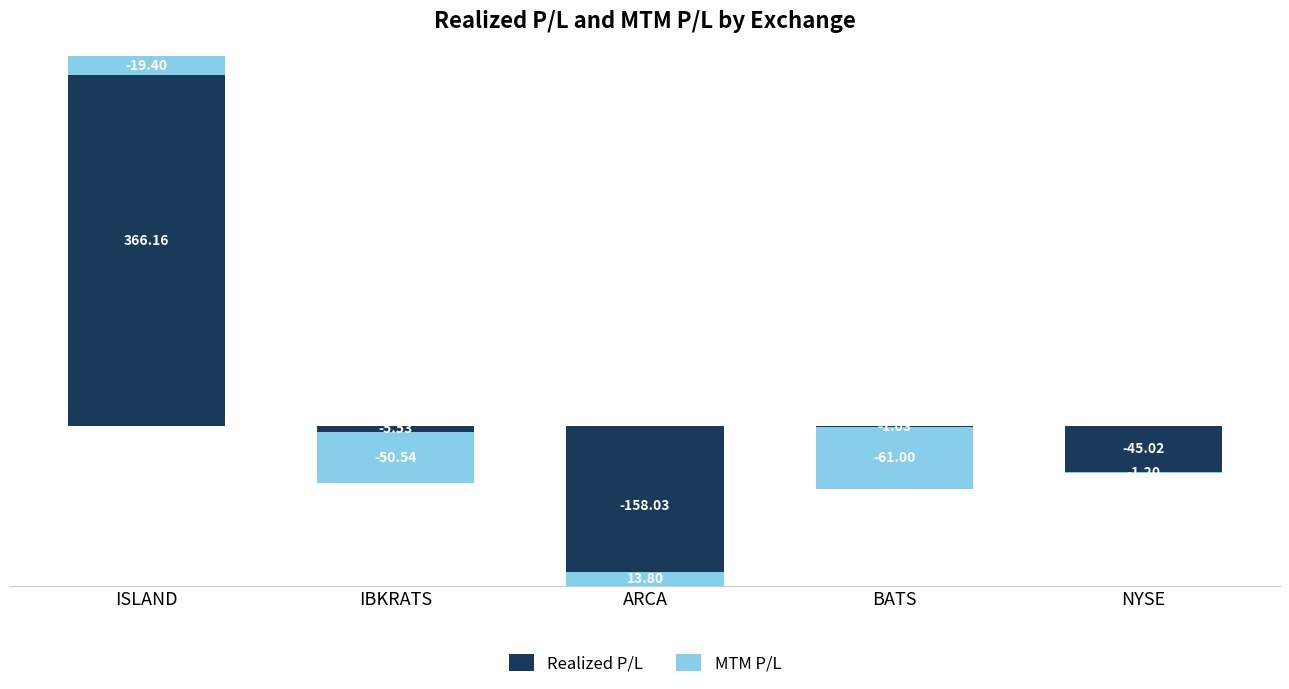

Reading left to right, what are all the values shown in this chart?

Realized P/L: ISLAND=366.2	IBKRATS=-5.5	ARCA=-158.0	BATS=-1.0	NYSE=-45.0
MTM P/L: ISLAND=-19.4	IBKRATS=-50.5	ARCA=13.8	BATS=-61.0	NYSE=-1.2